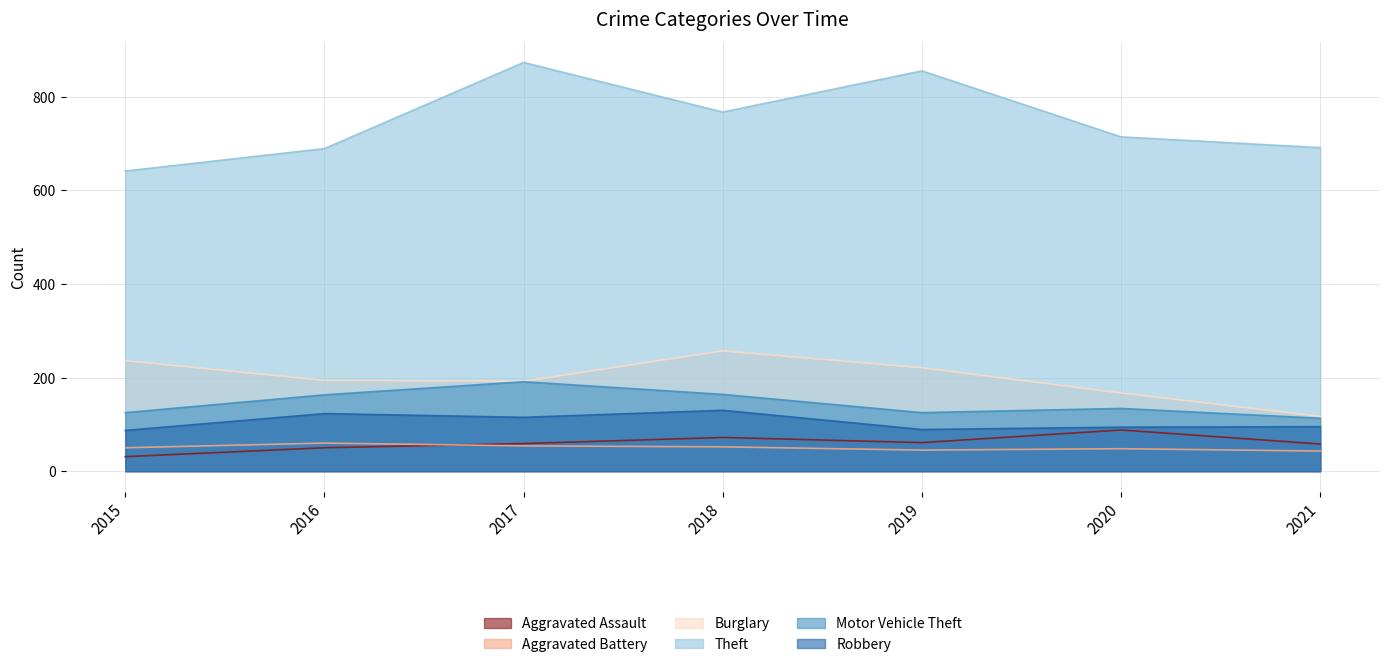

True or false: Burglary and Aggravated Assault intersect in this chart.

False